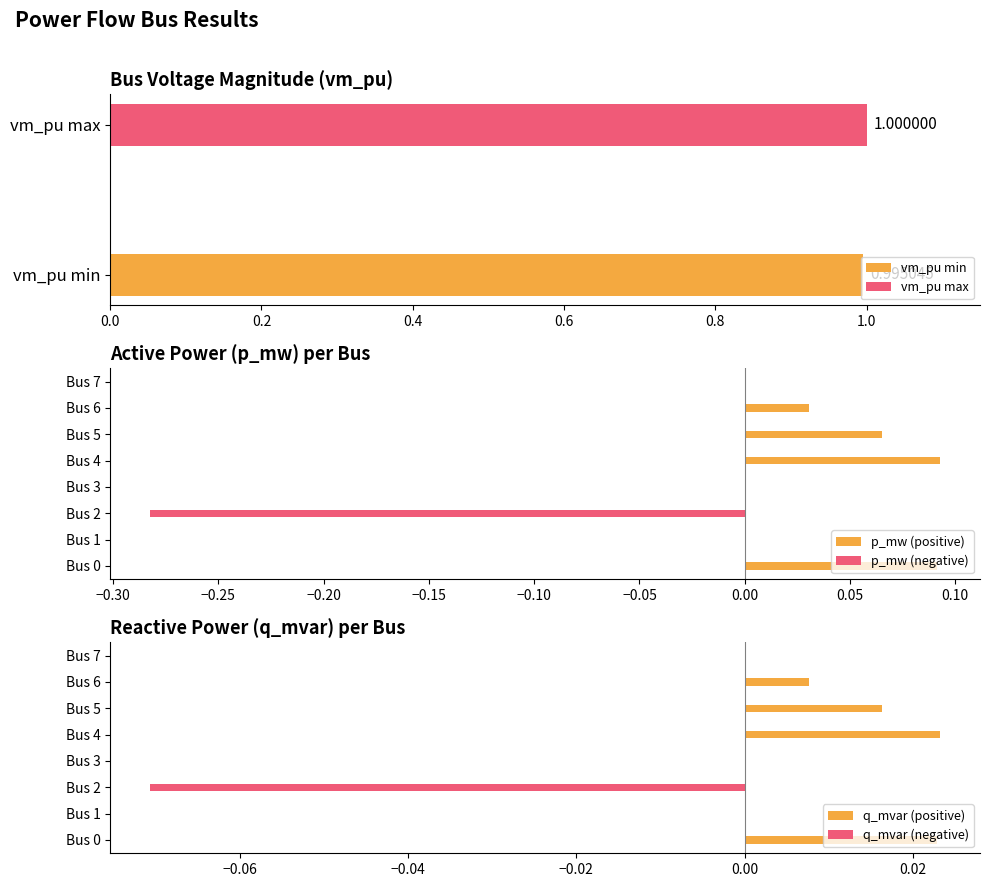

Reading left to right, list all the values displayed in this chart.

p_mw (positive): 0.1	0.0	0.0	0.0	0.1	0.1	0.0	0.0
p_mw (negative): 0.0	0.0	-0.3	0.0	0.0	0.0	0.0	0.0
q_mvar (positive): 0.0	0.0	0.0	0.0	0.0	0.0	0.0	0.0
q_mvar (negative): 0.0	0.0	-0.1	0.0	0.0	0.0	0.0	0.0